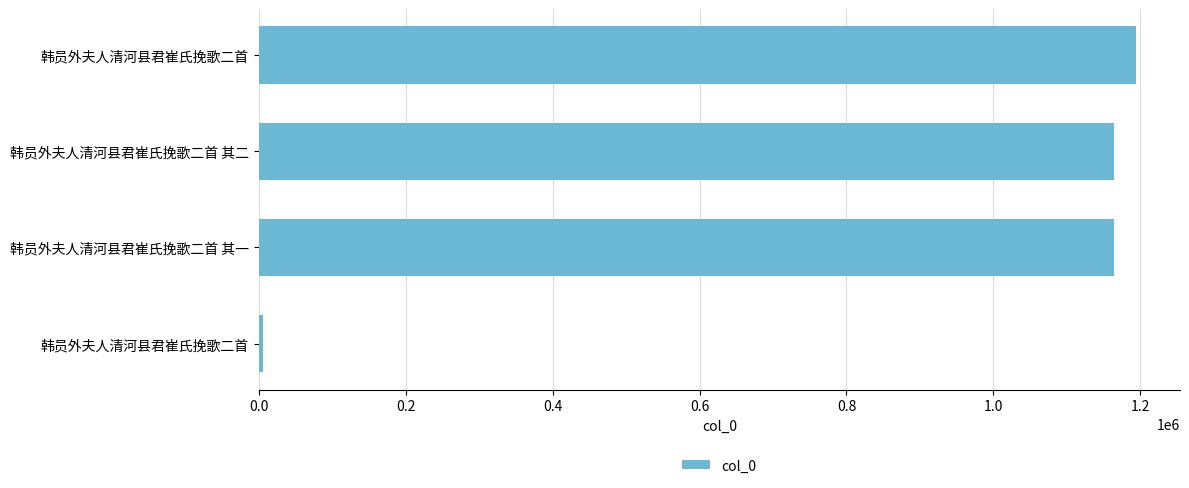

Does the chart contain stacked bars?

No